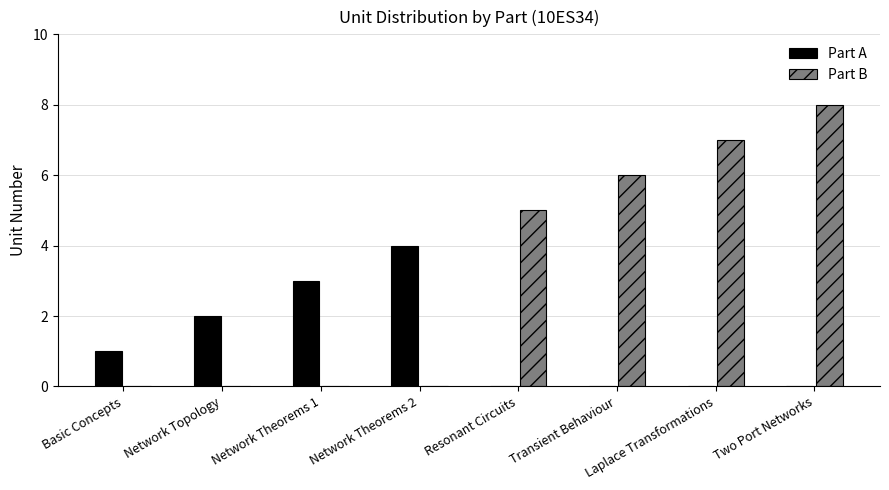

What are all the series names shown in the legend?

Part A, Part B